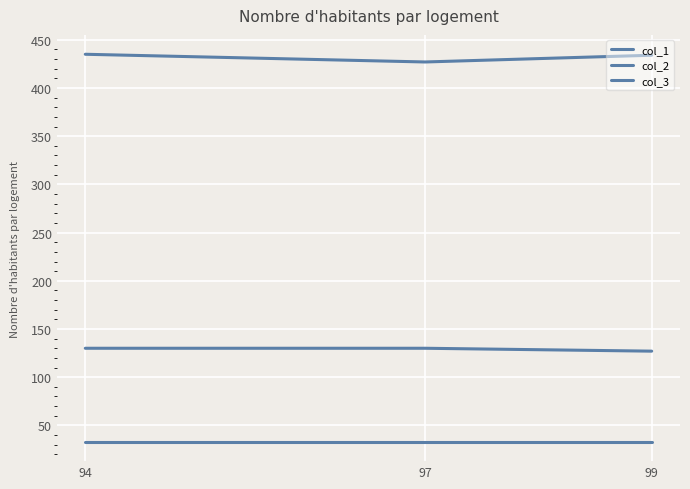

The col_2 series shows 170 at 94. True or false?

False